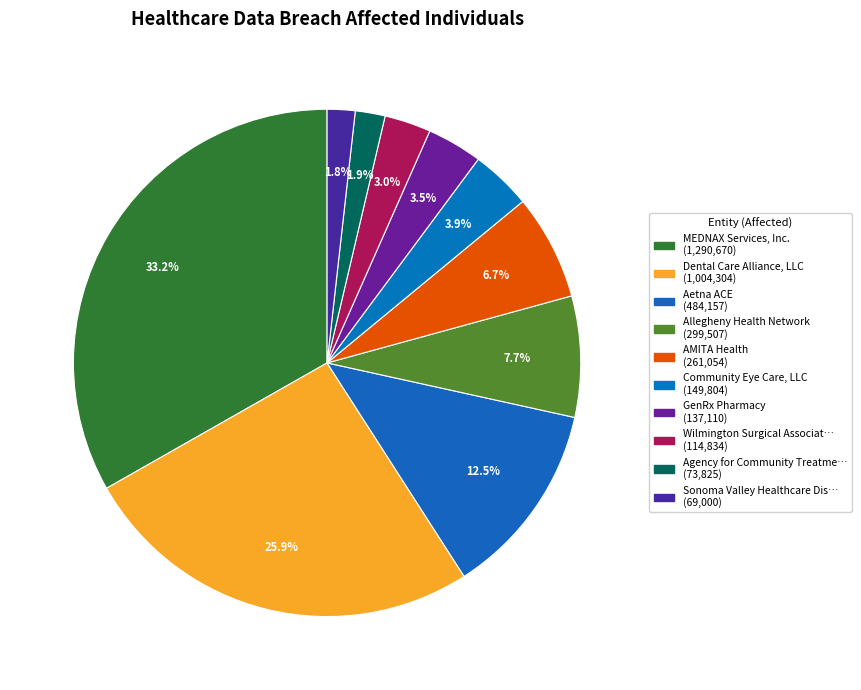

Rank the categories by value from lowest to highest.

Sonoma Valley Healthcare District, Agency for Community Treatment Services, Wilmington Surgical Associates, P.A., GenRx Pharmacy, Community Eye Care, LLC, AMITA Health, Allegheny Health Network, Aetna ACE, Dental Care Alliance, LLC, MEDNAX Services, Inc.